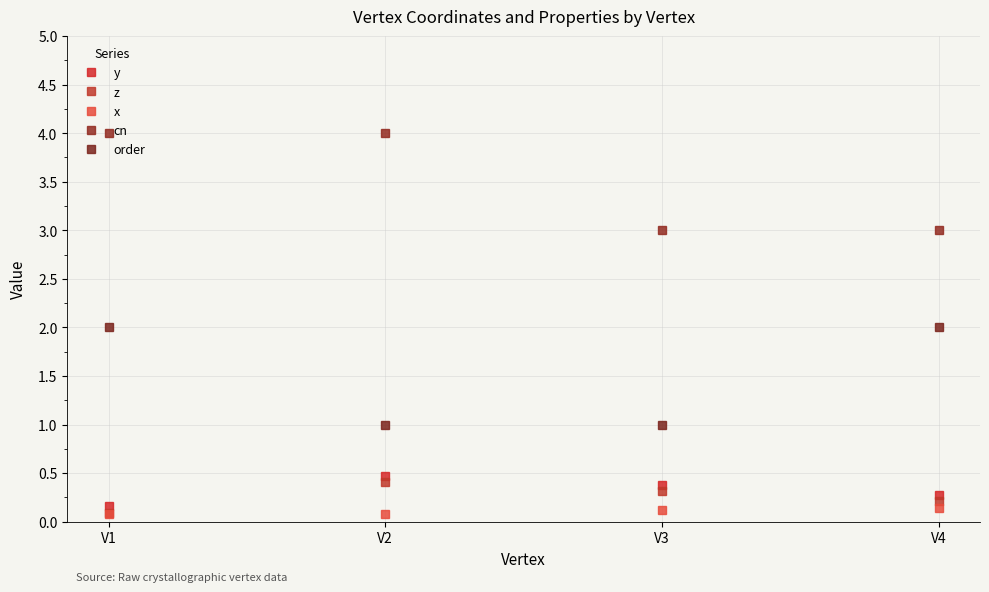

True or false: z has more than 0 interior local peaks.

True